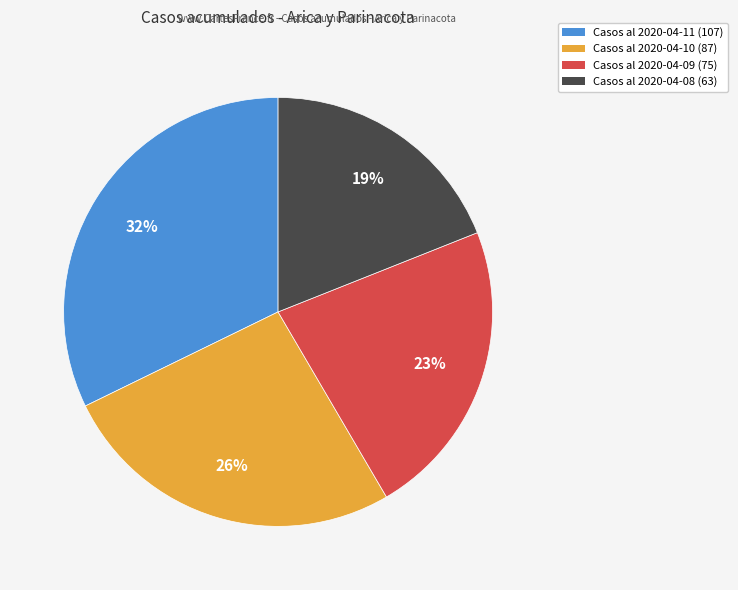

Does any single category account for the majority?

No